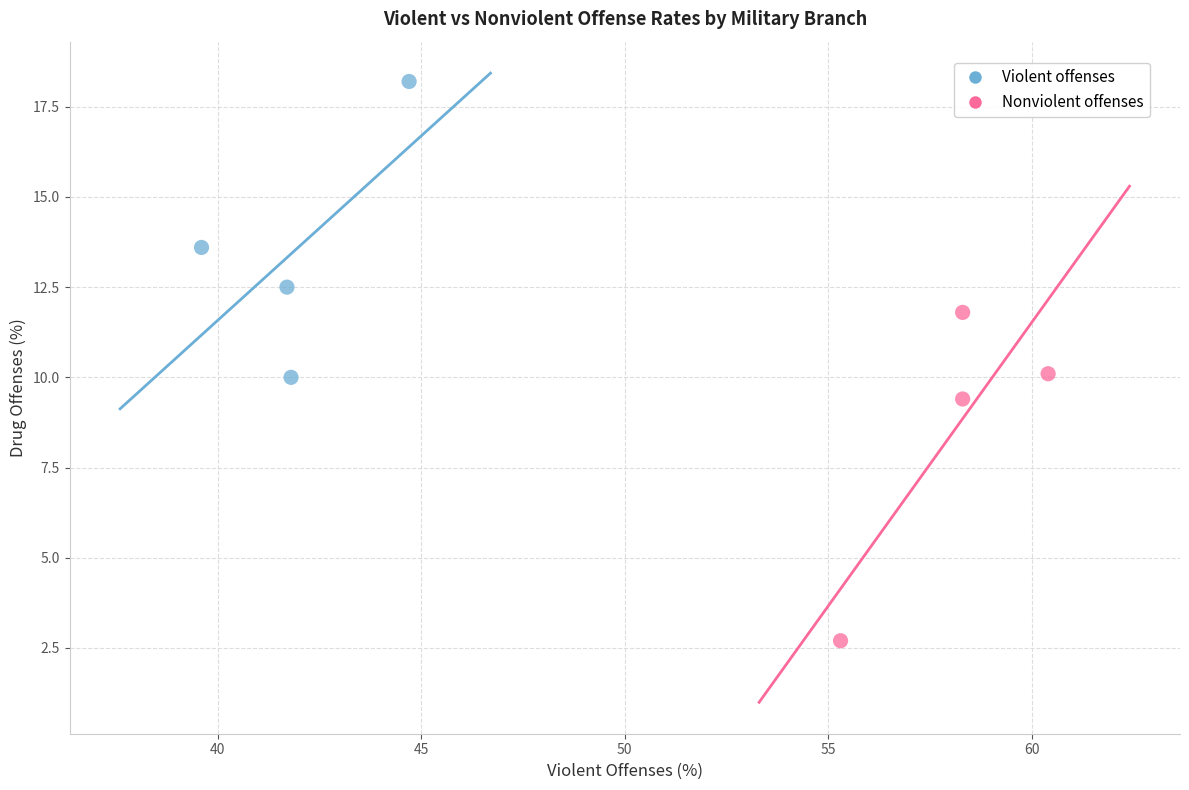

Which series contains the lowest Y value?

Nonviolent offenses